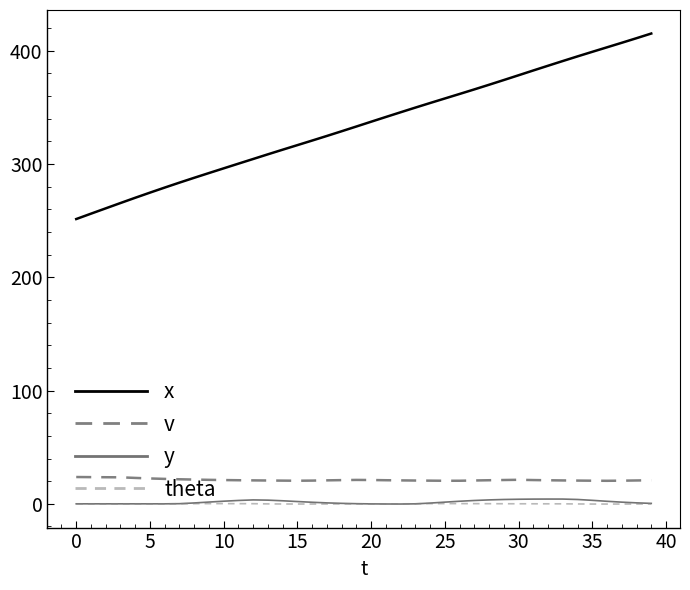

How many lines are shown in the chart?

4